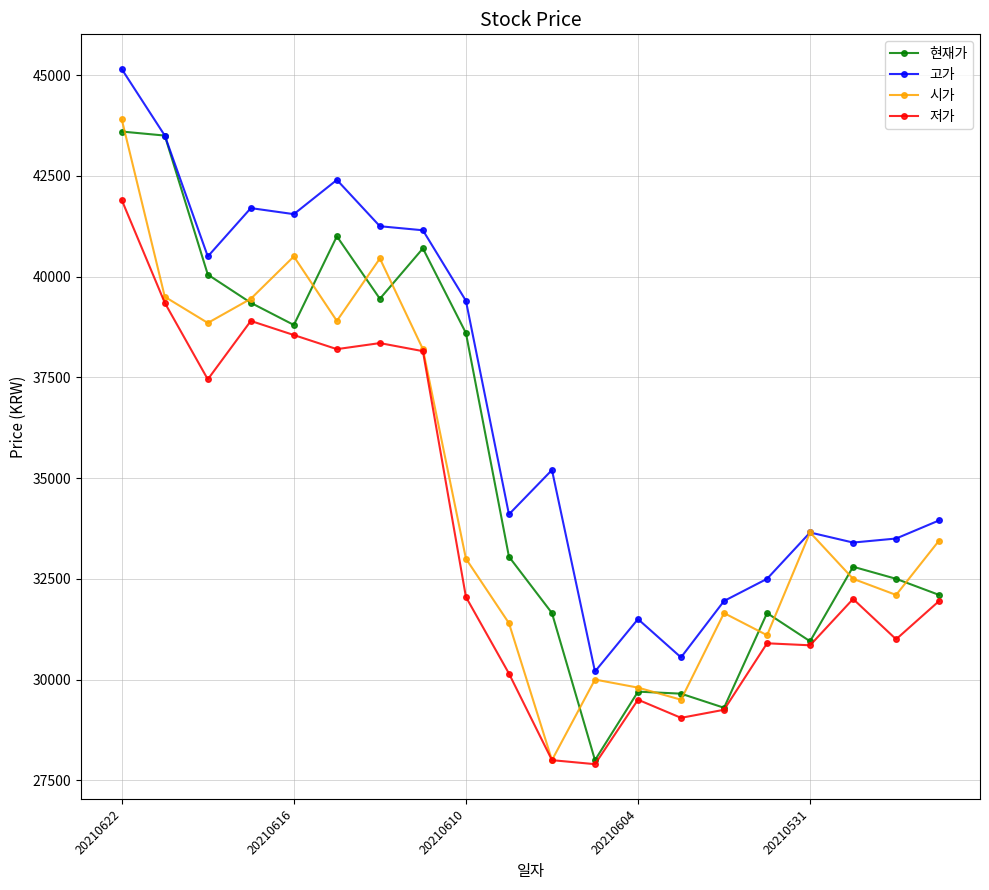

True or false: 시가 has more than 2 interior local peaks.

True